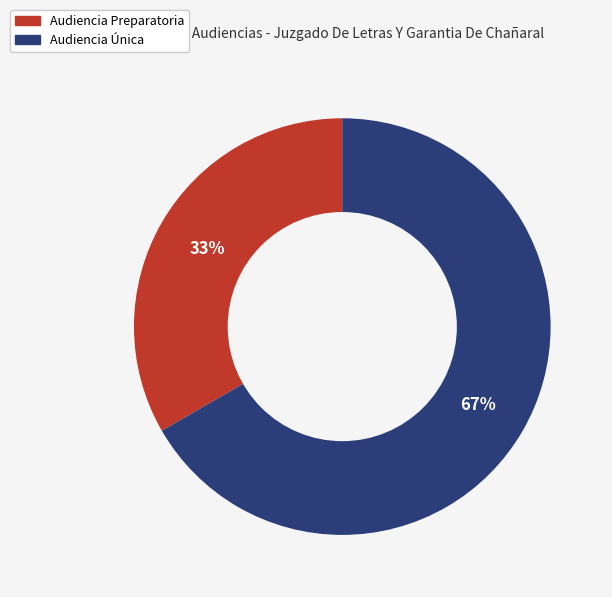

Is it true that Audiencia Preparatoria is 33% of the pie?

True